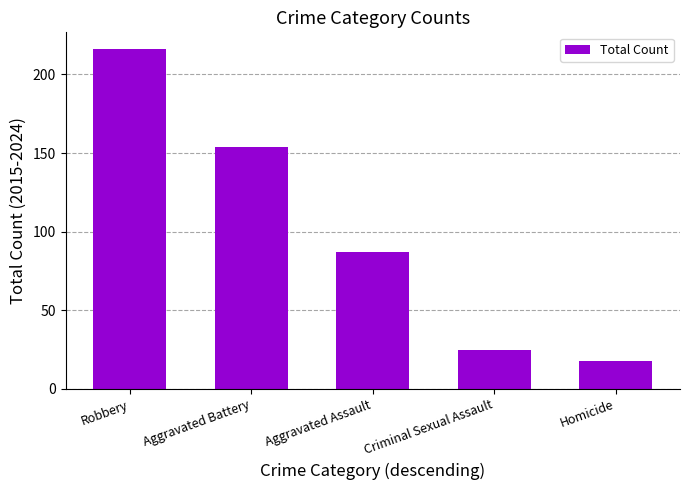

How many categories are shown in the chart?

5